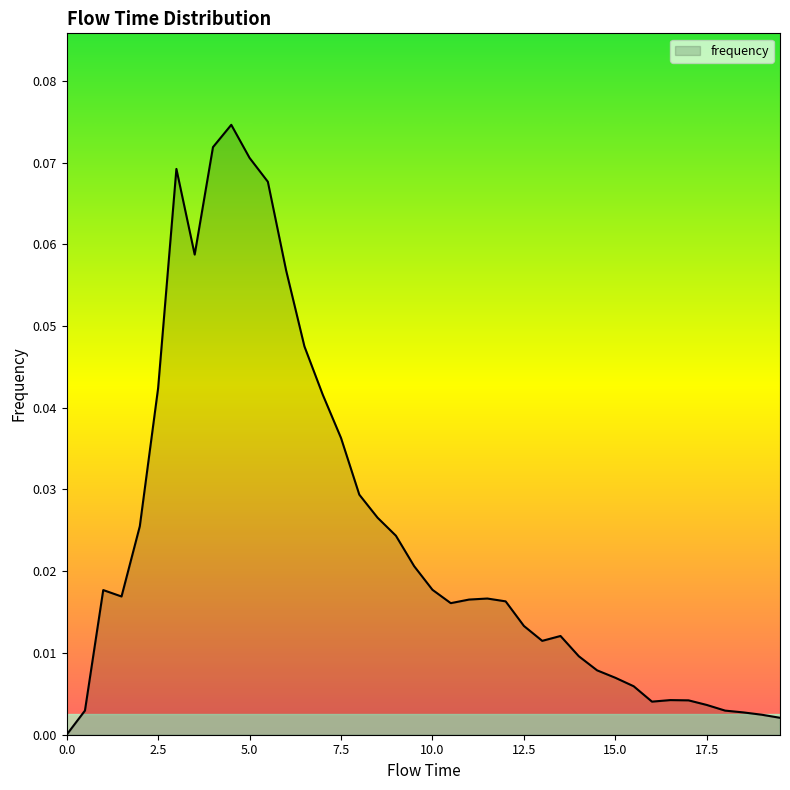

What is the maximum value shown in the chart?

0.1